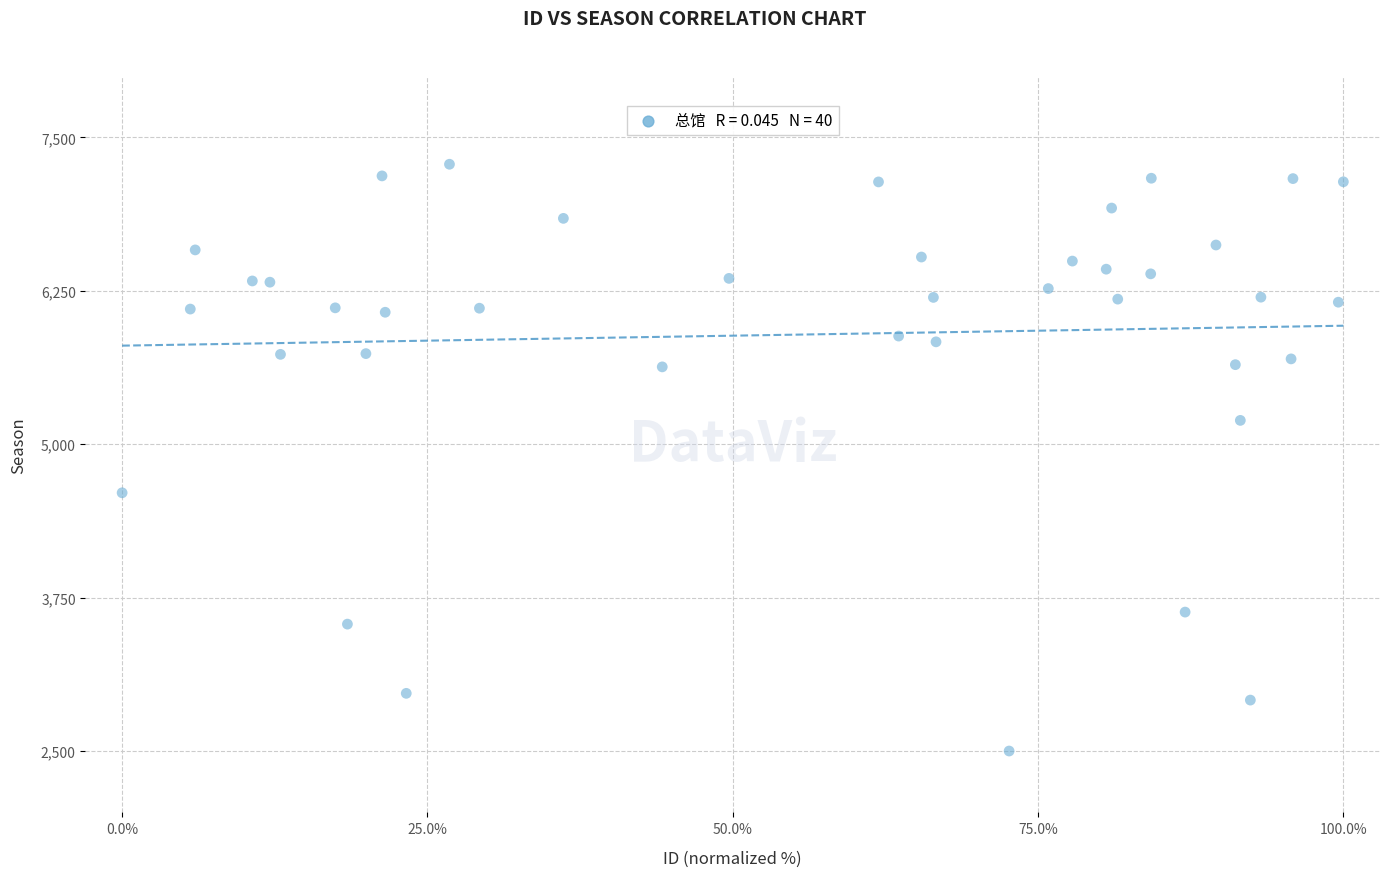

What is the range of Y values (max minus min)?

4781